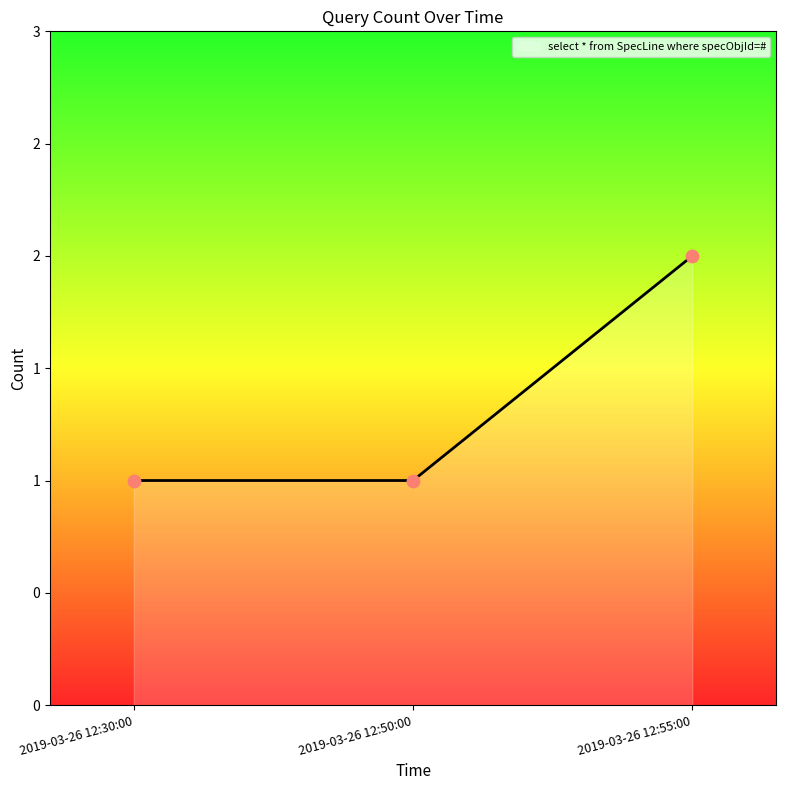

Between 2019-03-26 12:50:00 and 2019-03-26 12:30:00, which is larger?

2019-03-26 12:50:00